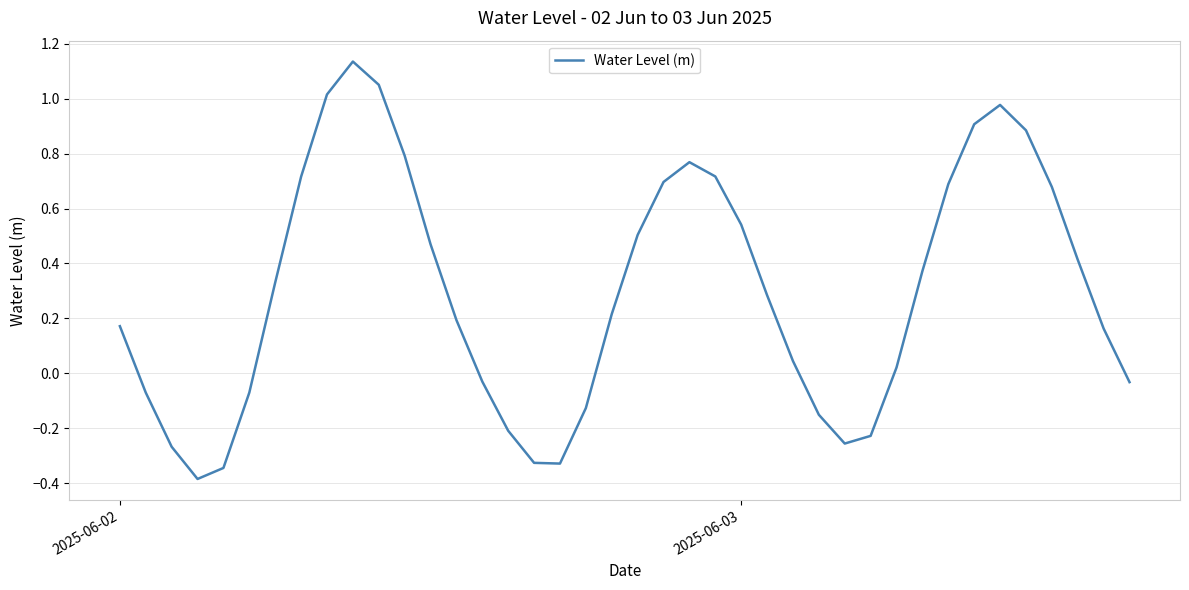

What is the smallest value displayed?

-0.4